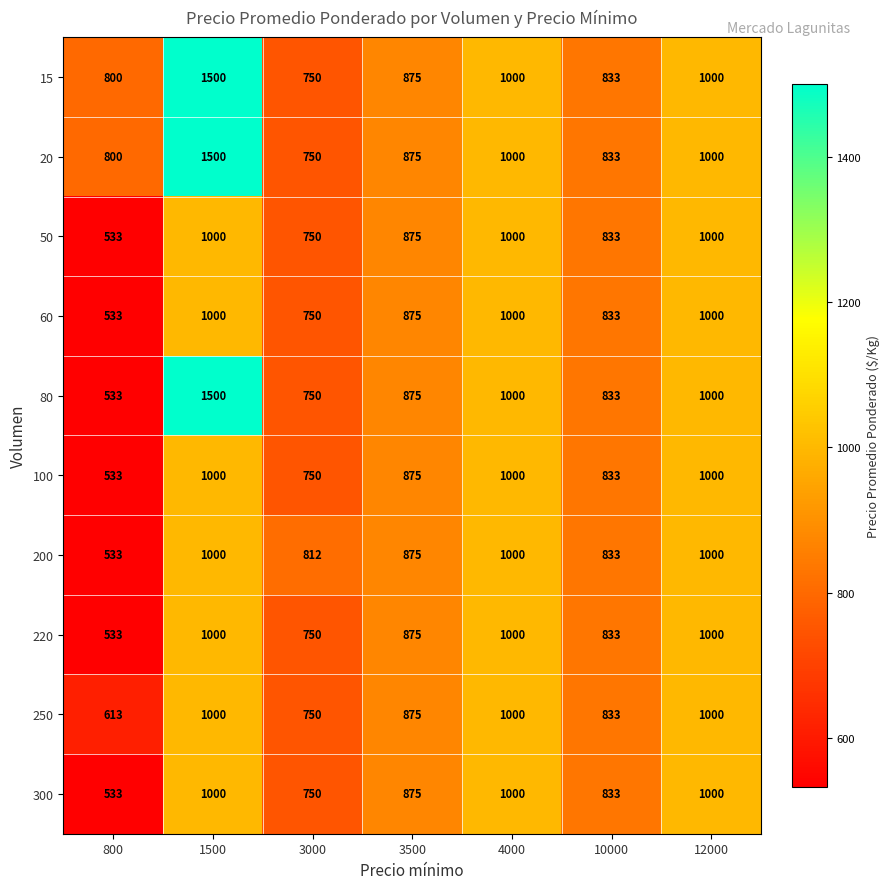

What is the sum of all 15 values?

6758